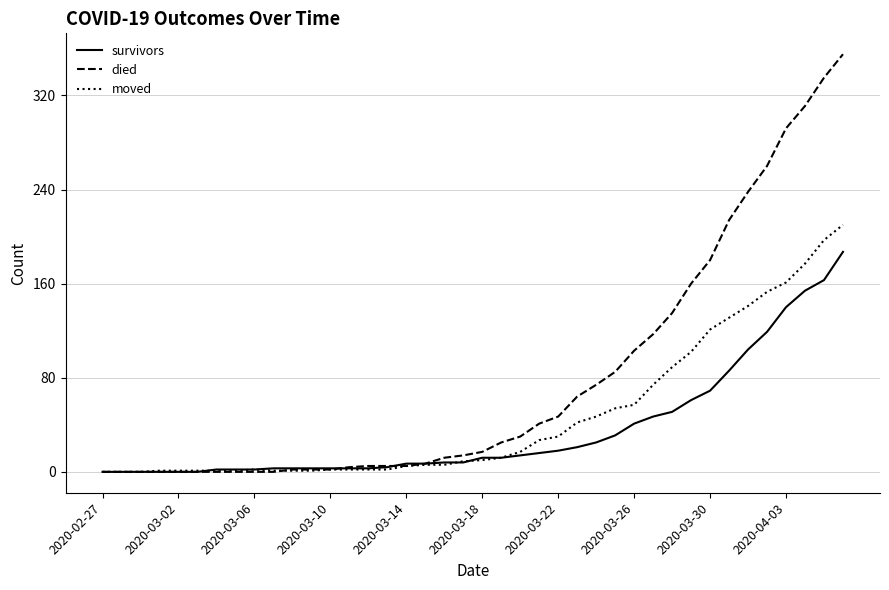

Rank the series by their maximum value, from lowest to highest.

survivors, moved, died